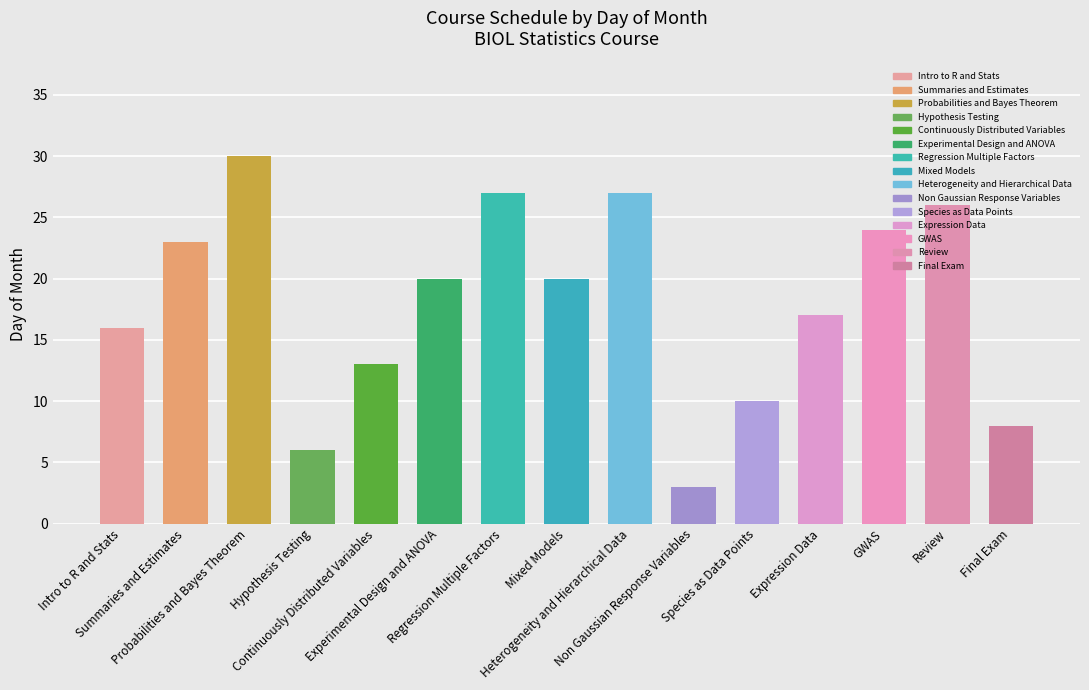

What is the value of the 15th bar from the left?

8